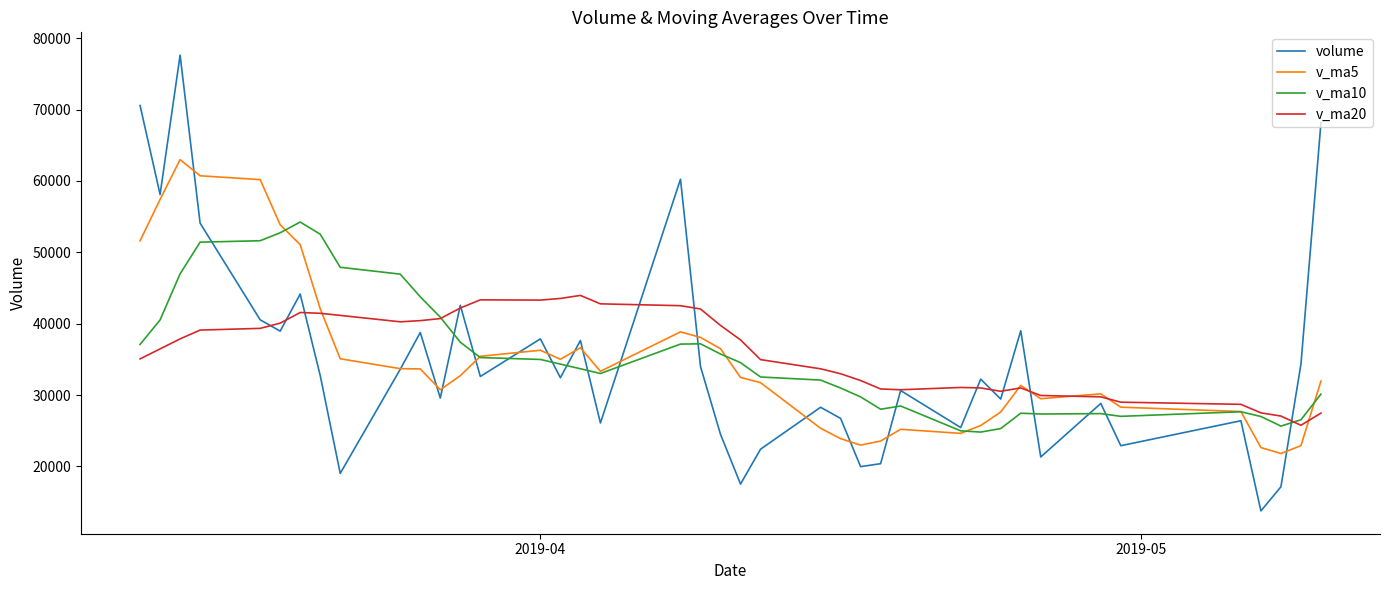

True or false: volume has more than 0 points higher than both neighbors.

True